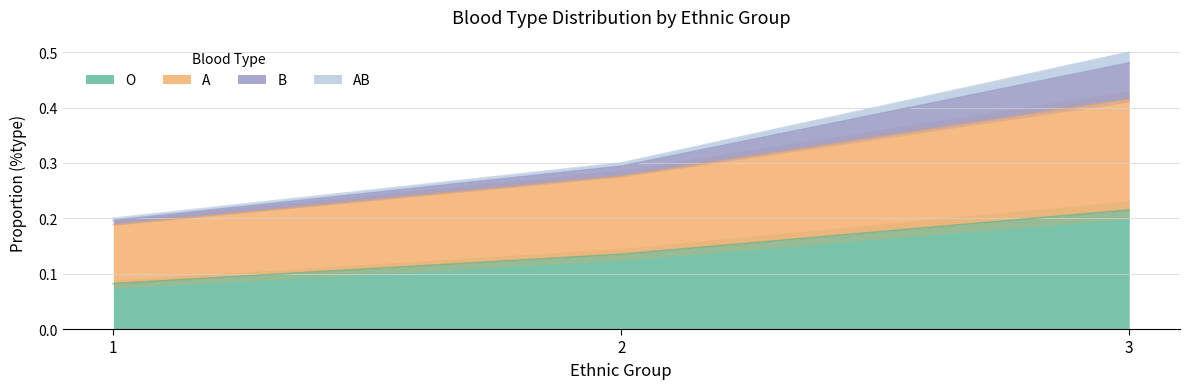

Which label corresponds to the largest value in the chart?

3